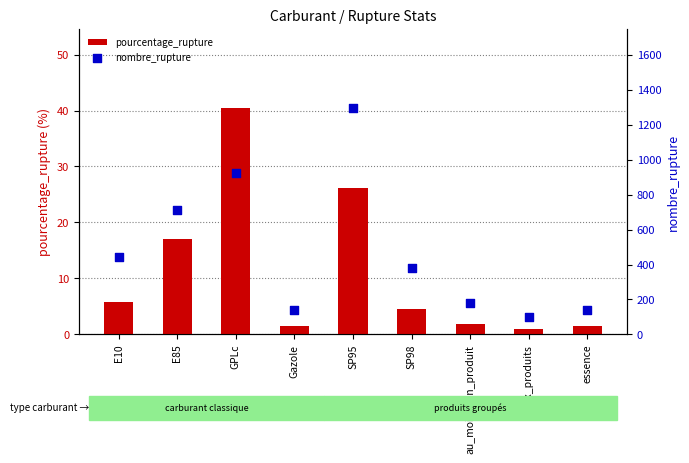

Which series reaches the minimum Y coordinate?

pourcentage_rupture